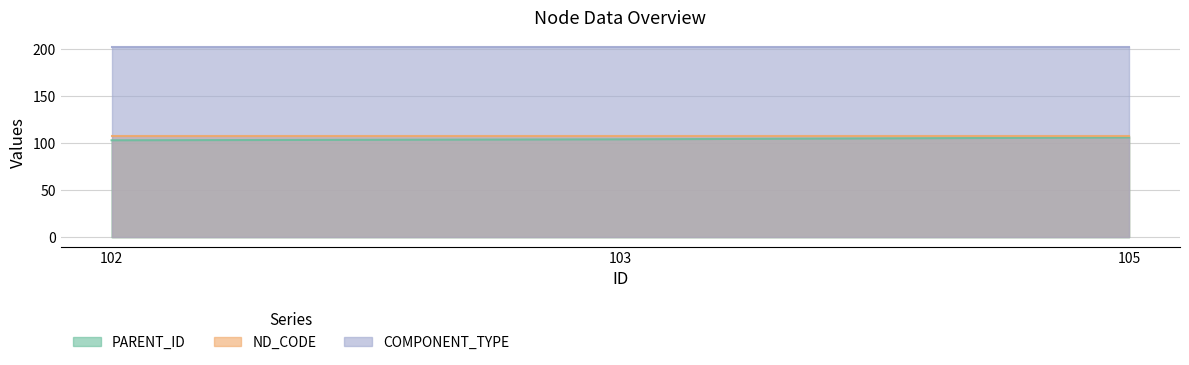

Which series has the largest total across all categories?

COMPONENT_TYPE